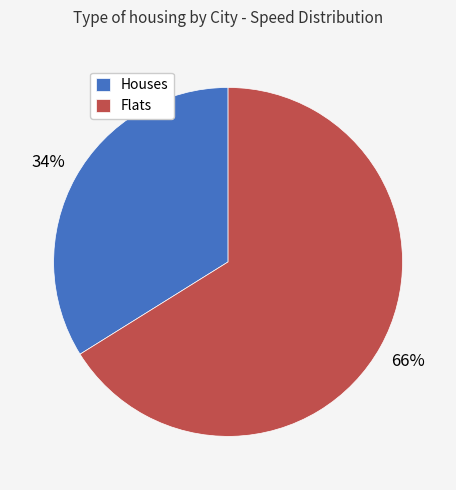

Which has a higher value, Houses or Flats?

Flats